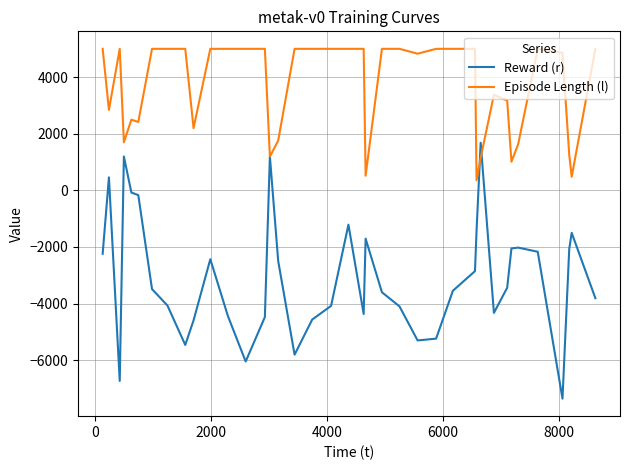

Which series has the largest total across all categories?

Episode Length (l)